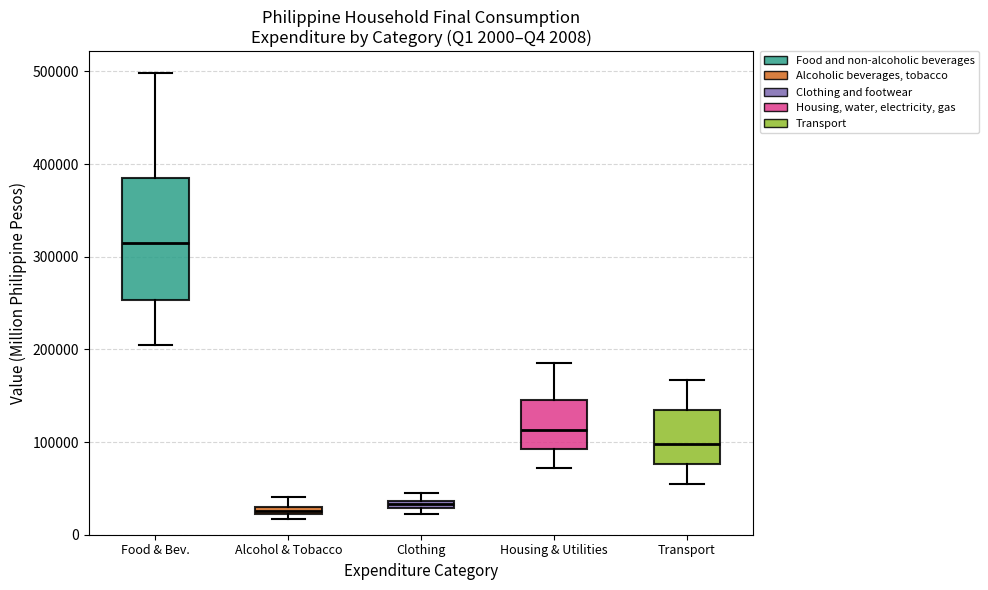

Which box has the highest median line?

Food & Bev.